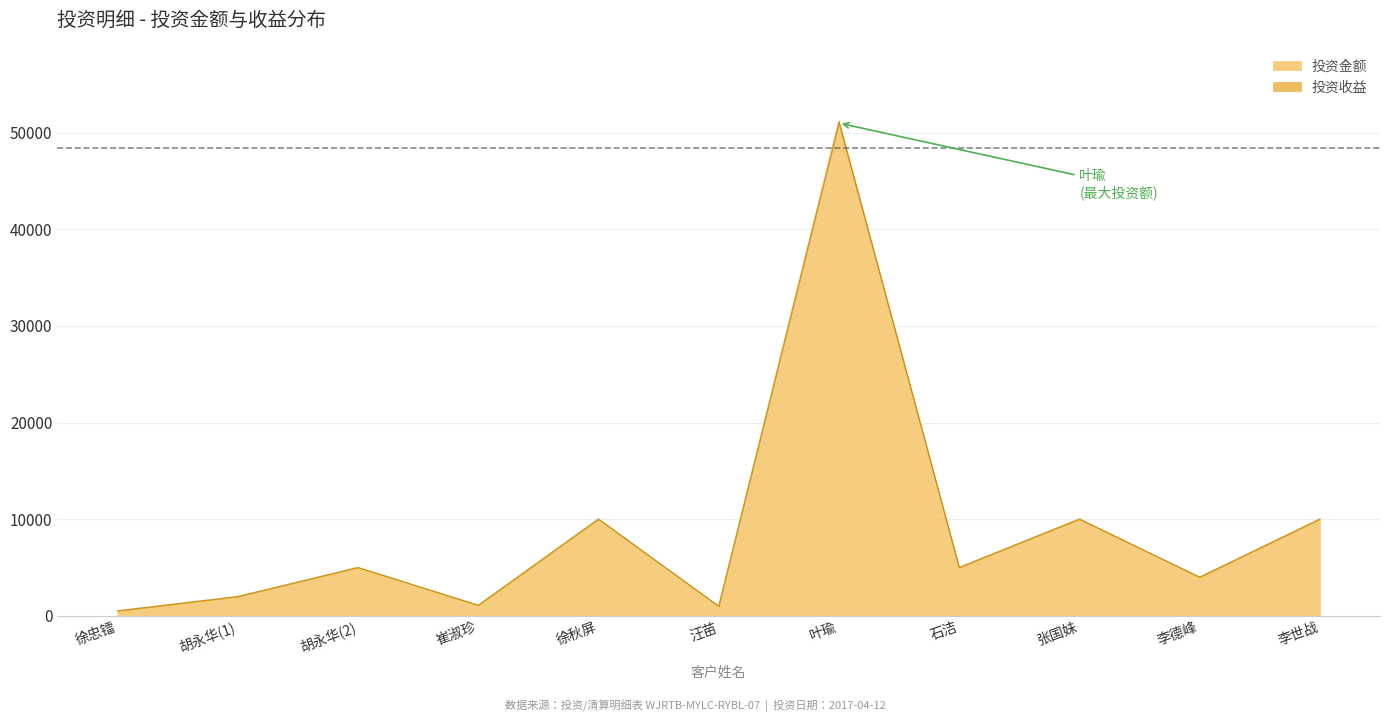

What are all the series names shown in the legend?

投资金额, 投资收益